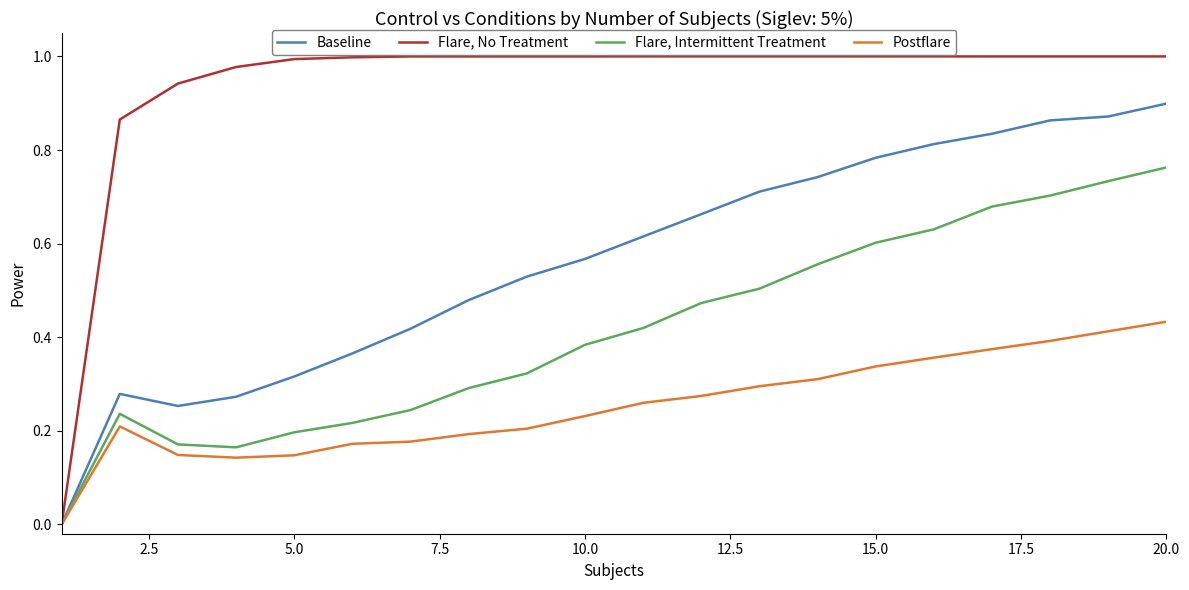

List the series in order of their overall mean, highest first.

Flare, No Treatment, Baseline, Flare, Intermittent Treatment, Postflare